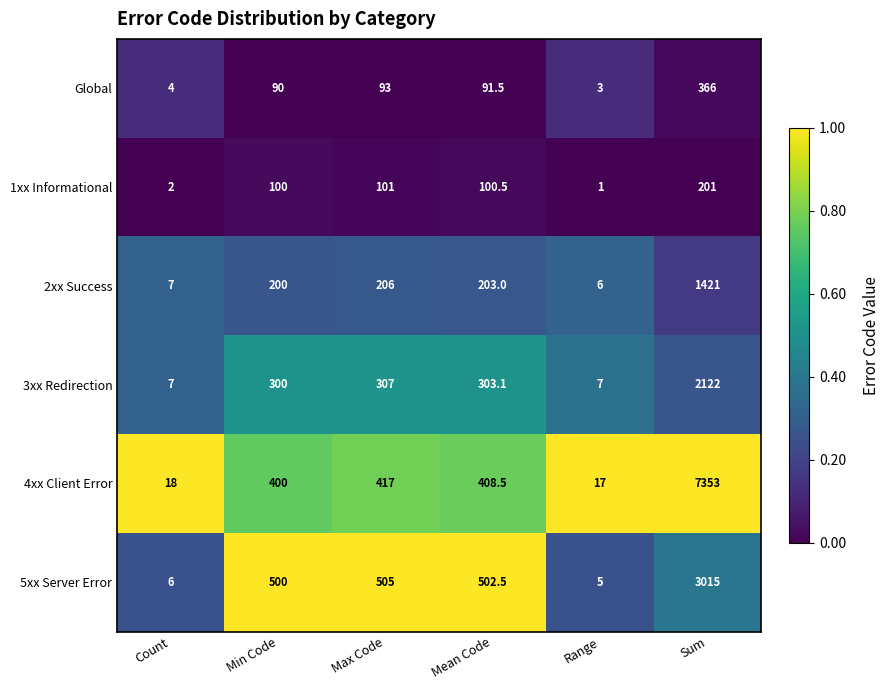

The value of 4xx Client Error at Range is 5.2. True or false?

False